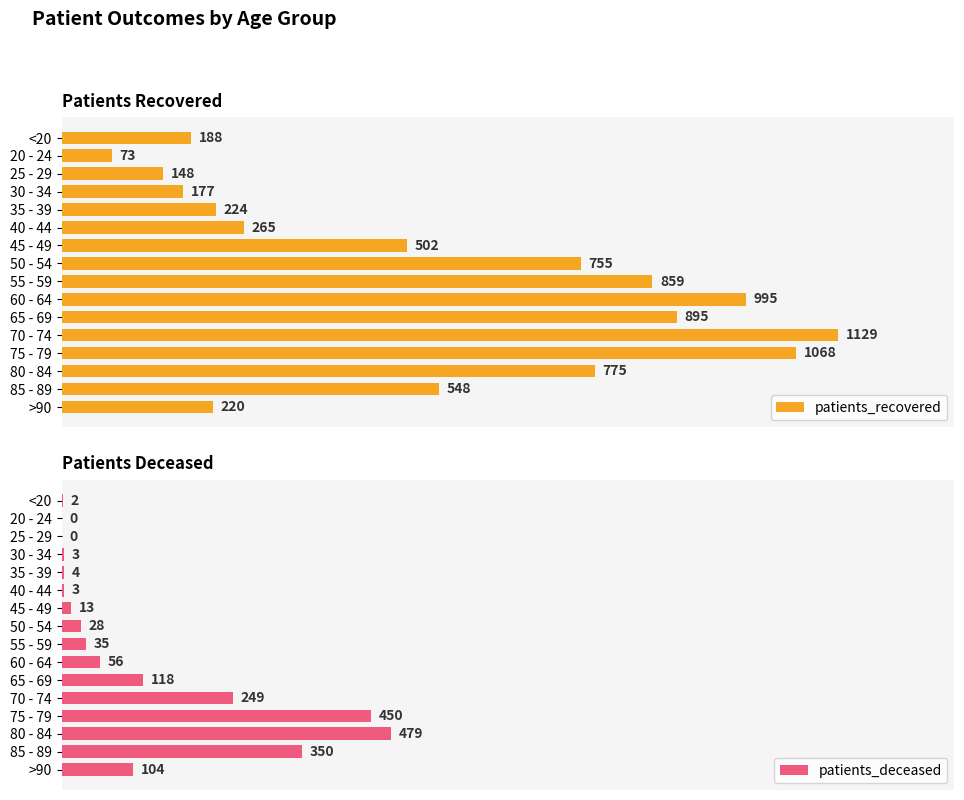

At which label does patients_recovered reach its peak?

70 - 74